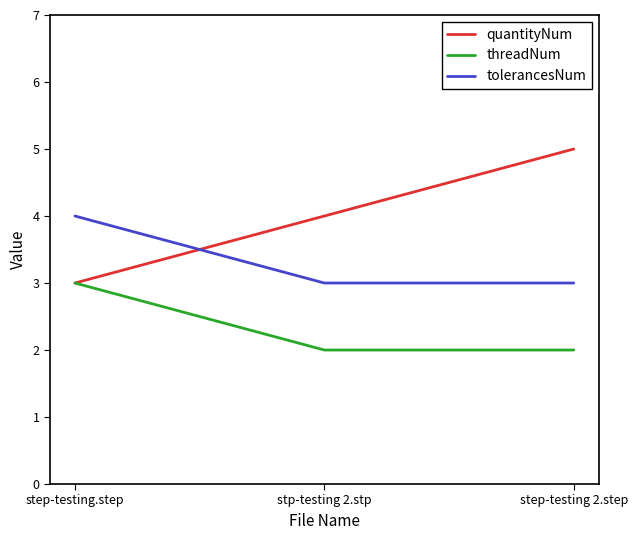

Rank the series by their maximum value, from highest to lowest.

quantityNum, tolerancesNum, threadNum